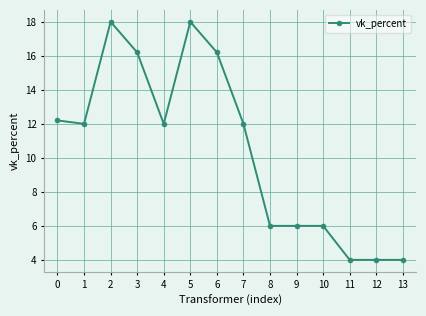

The chart shows a value of 12.2 at 0. True or false?

True